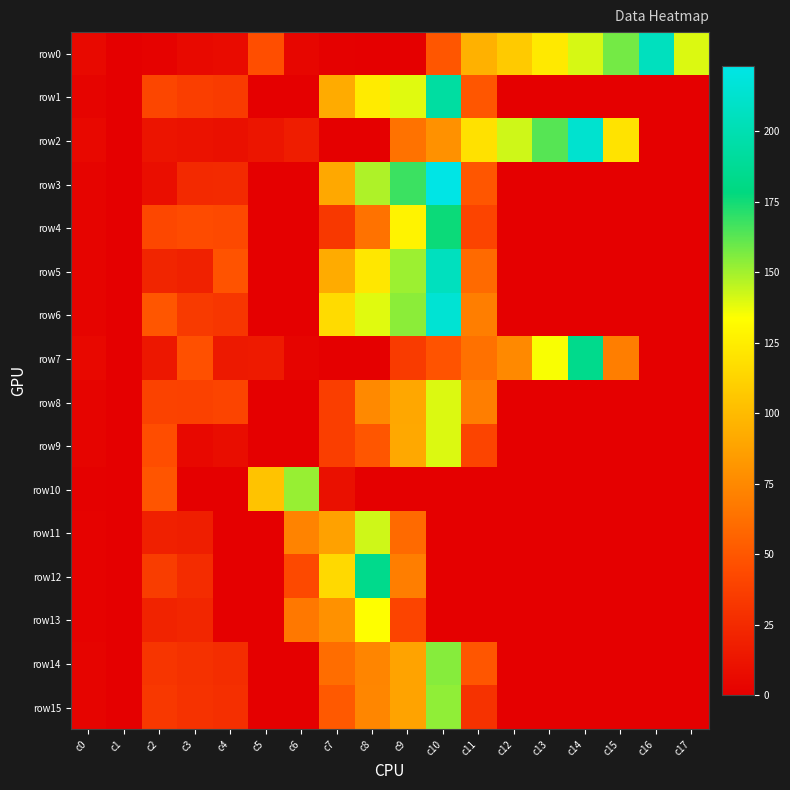

At how many categories does at least one series exceed 31?

16